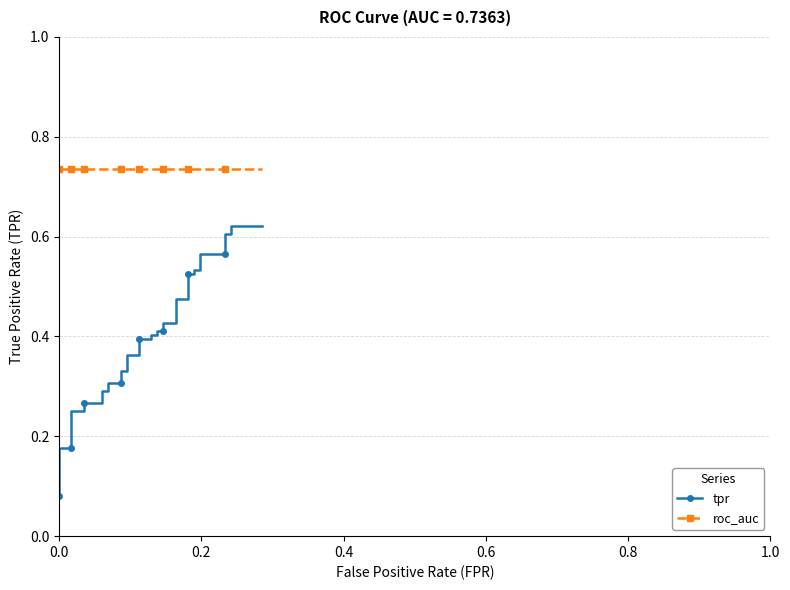

True or false: tpr has a value of 0.2 at 26.

False